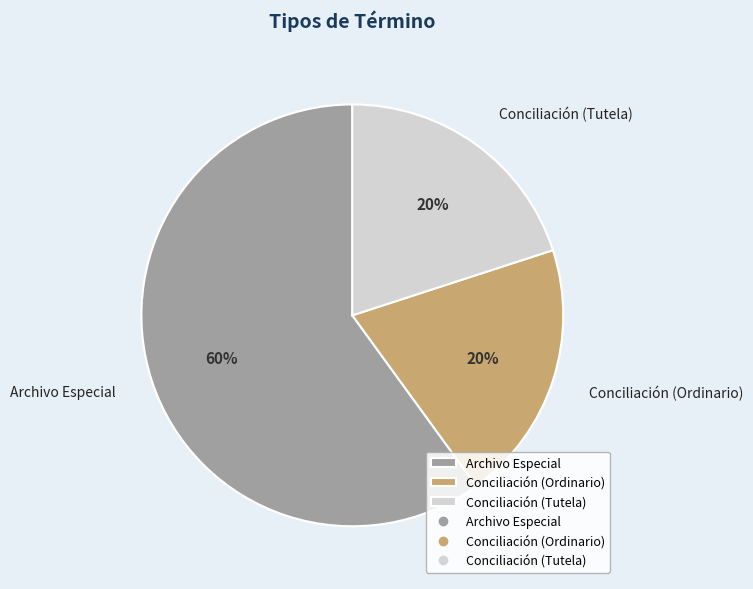

How many segments does this pie chart have?

3